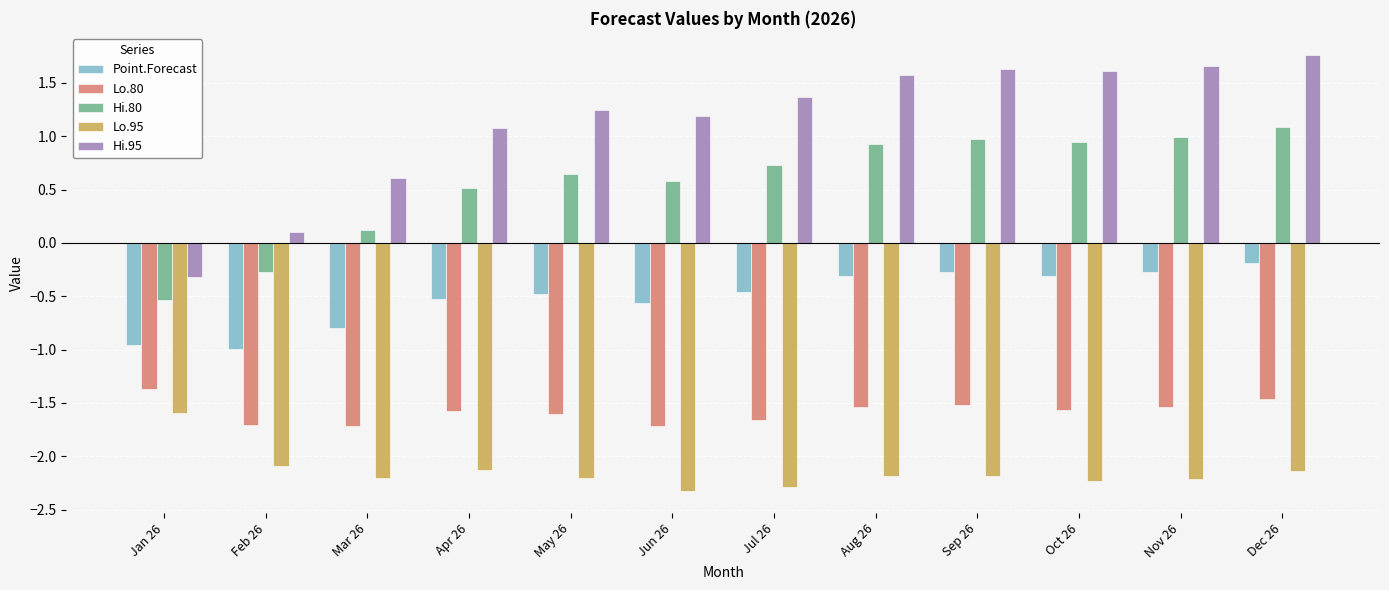

What are all the series names shown in the legend?

Point.Forecast, Lo.80, Hi.80, Lo.95, Hi.95